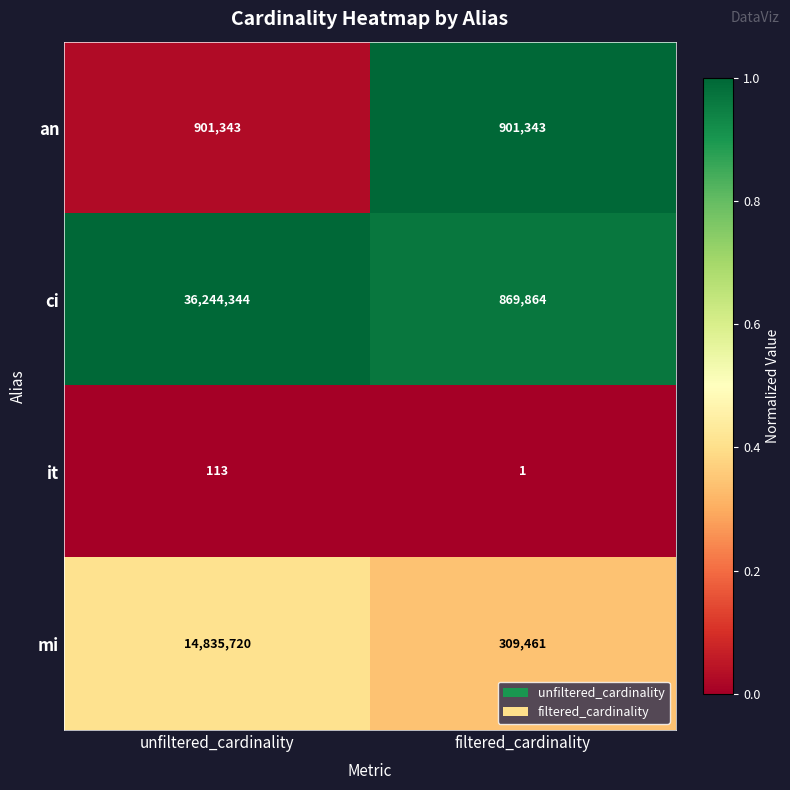

List the series in order of their peak value, lowest first.

it, an, mi, ci